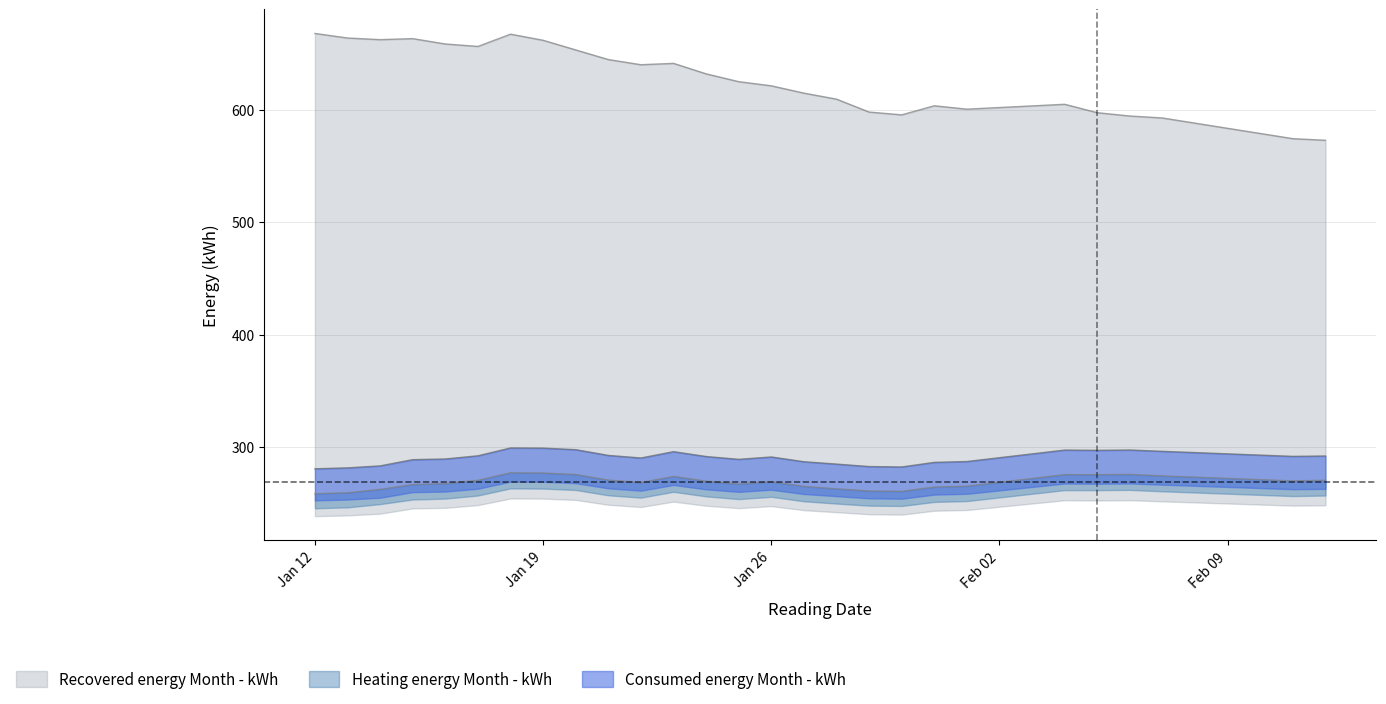

True or false: Consumed energy Month - kWh and Recovered energy Month - kWh intersect in this chart.

False